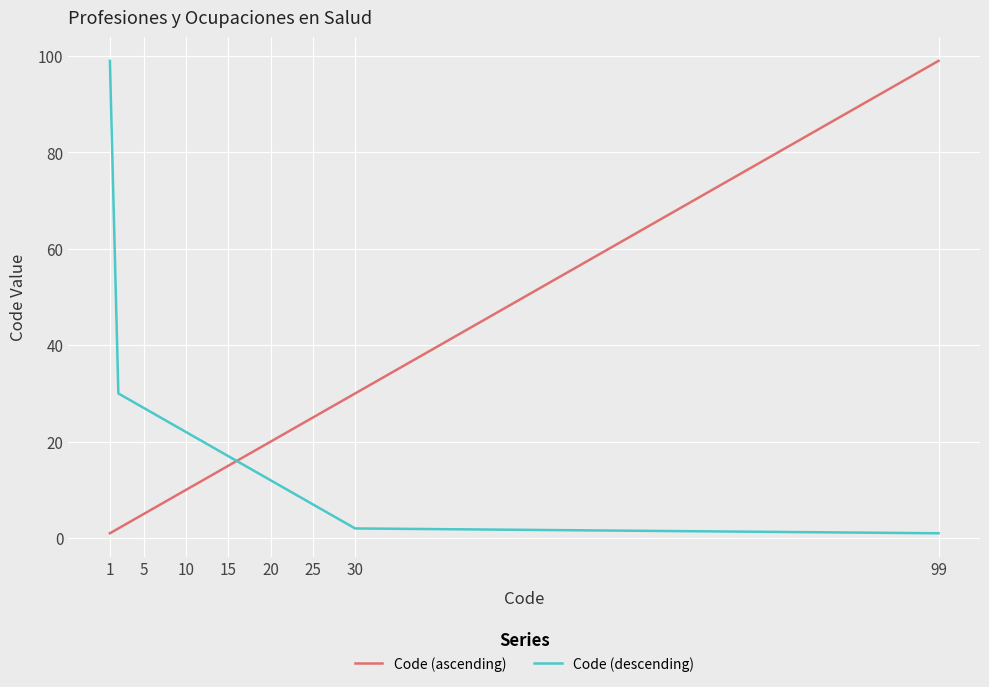

What is the average value of the Code (descending) series?

18